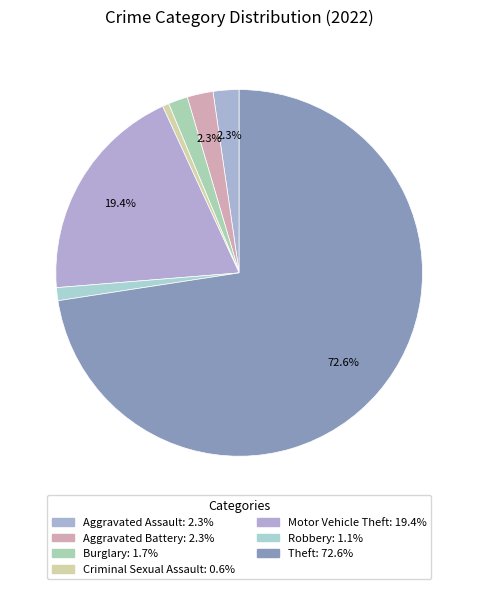

Which slice is the largest?

Theft